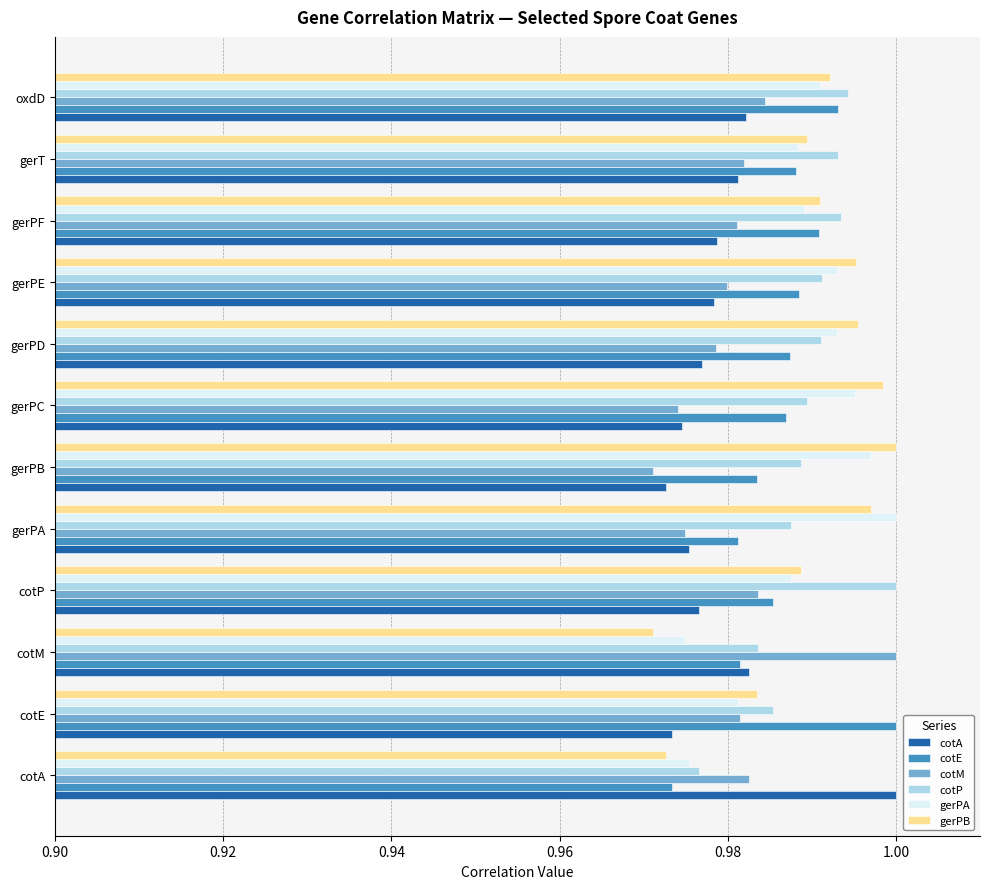

The gerPA series shows 1.7 at gerPE. True or false?

False